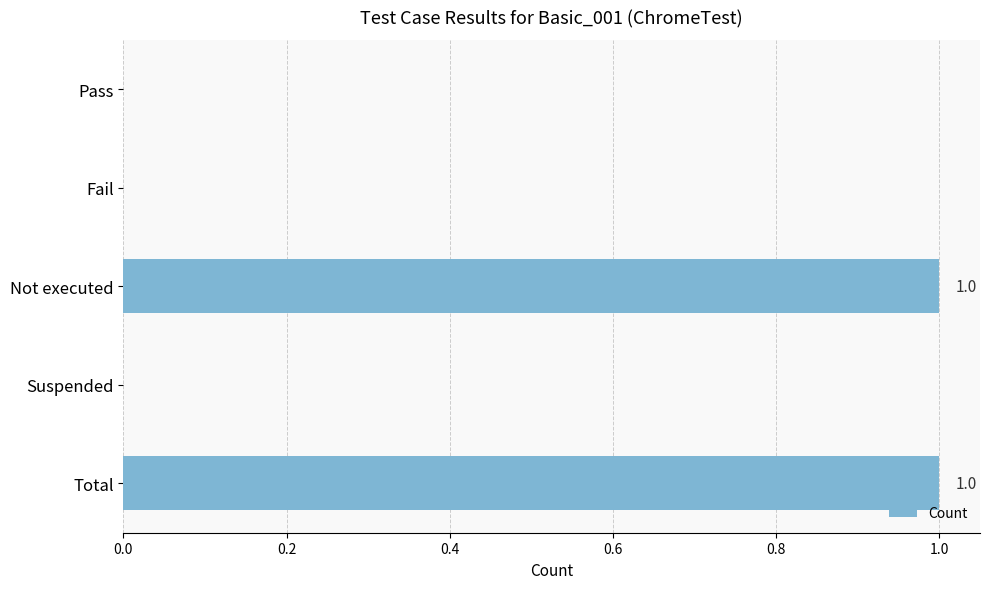

How many categories are shown in the chart?

5